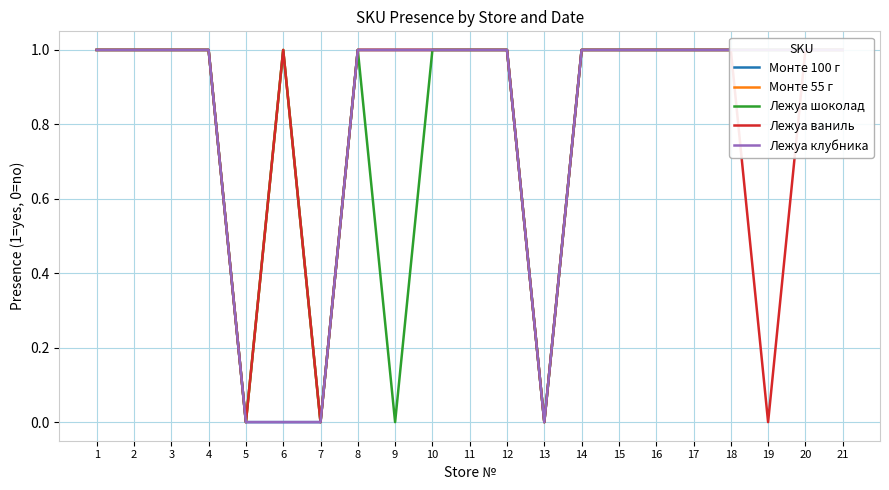

Does the chart display data point markers on the line(s)?

No